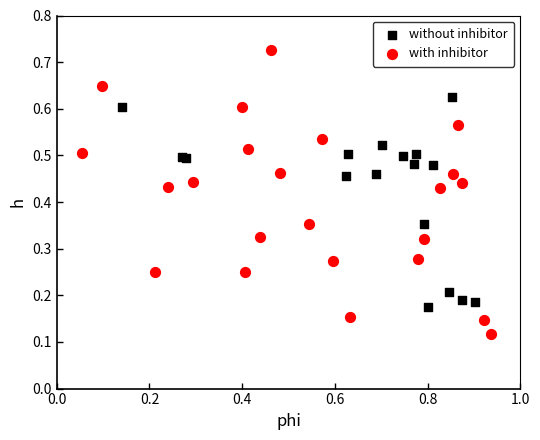

Which series has the largest Y range (max minus min)?

with inhibitor